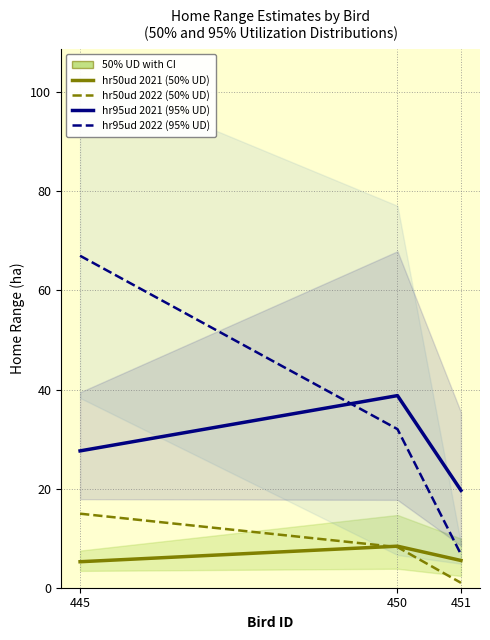

List the series in order of their peak value, highest first.

hr95ud 2022 (95% UD), hr95ud 2021 (95% UD), hr50ud 2022 (50% UD), hr50ud 2021 (50% UD)